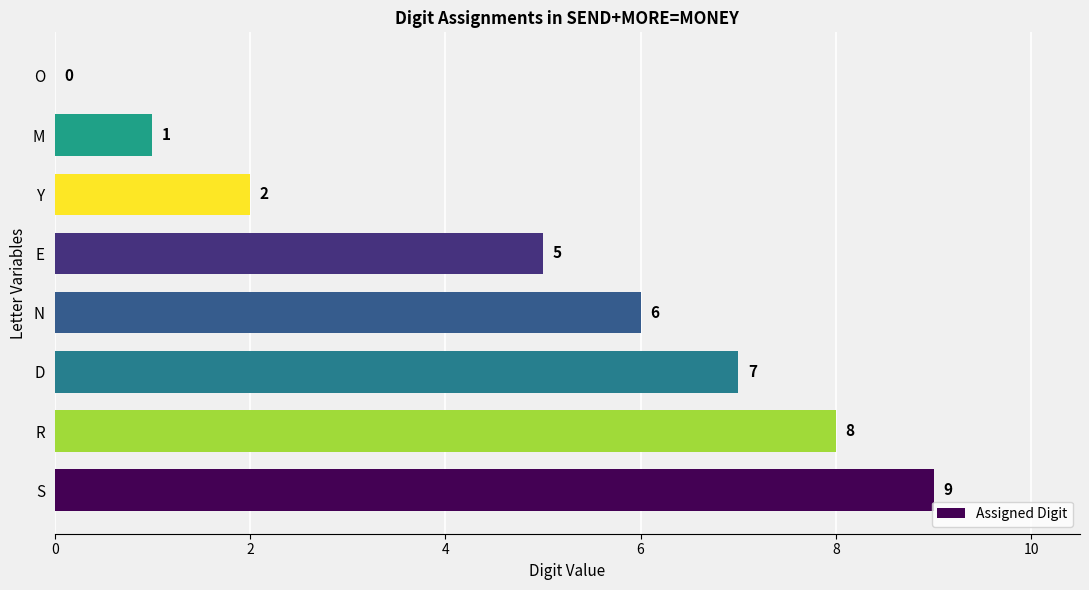

At which category does the chart reach its peak across all series?

S